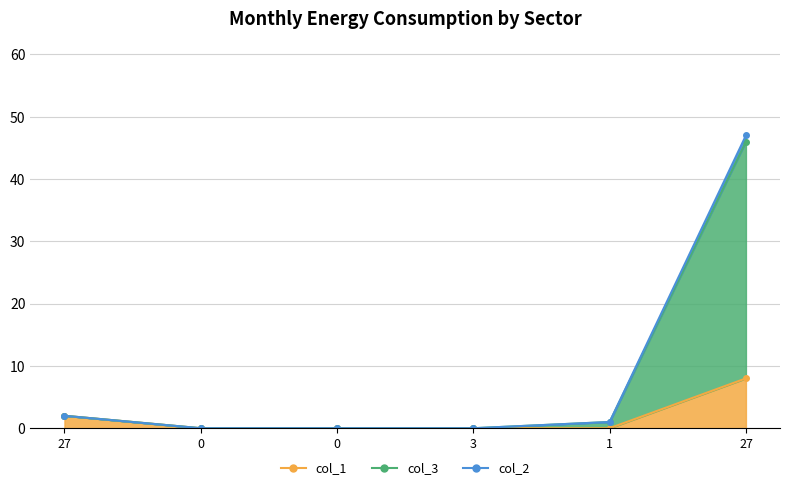

What are all the series names shown in the legend?

col_1, col_3, col_2